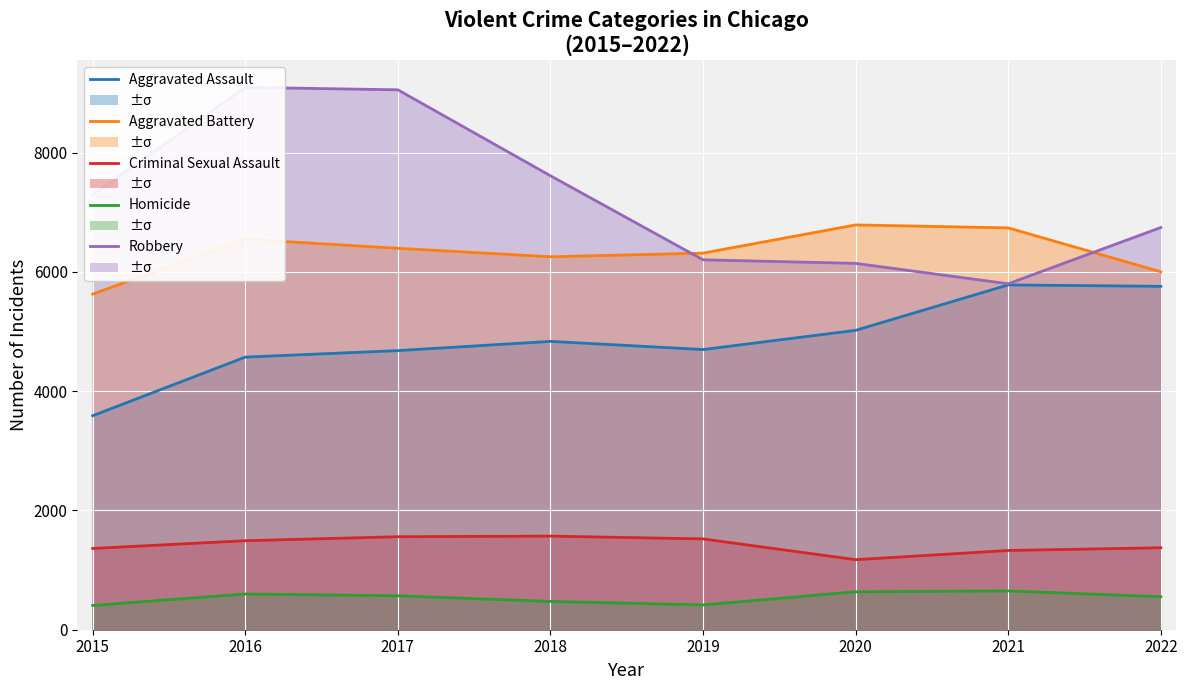

At which label does Criminal Sexual Assault first exceed 1493?

2017